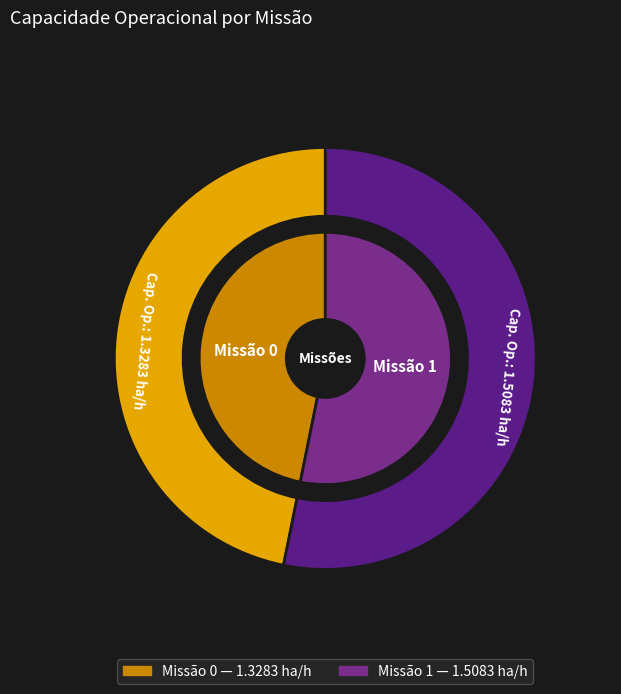

Is 0 the majority of the pie?

No